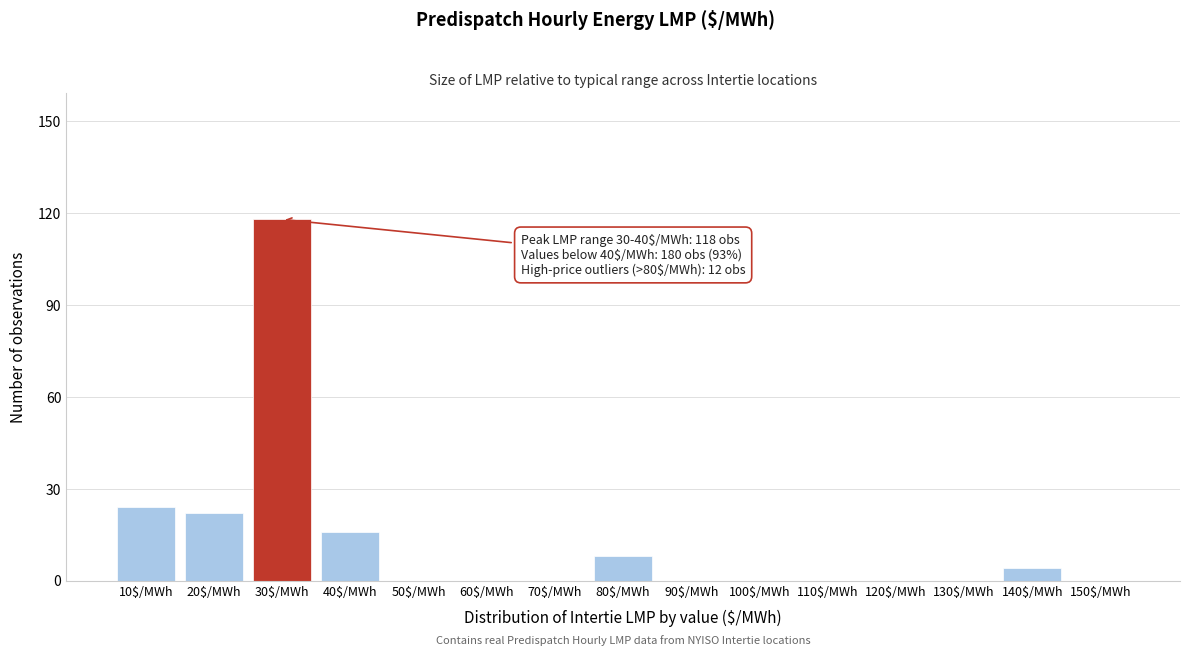

The chart shows a value of 22 at 20$/MWh. True or false?

True